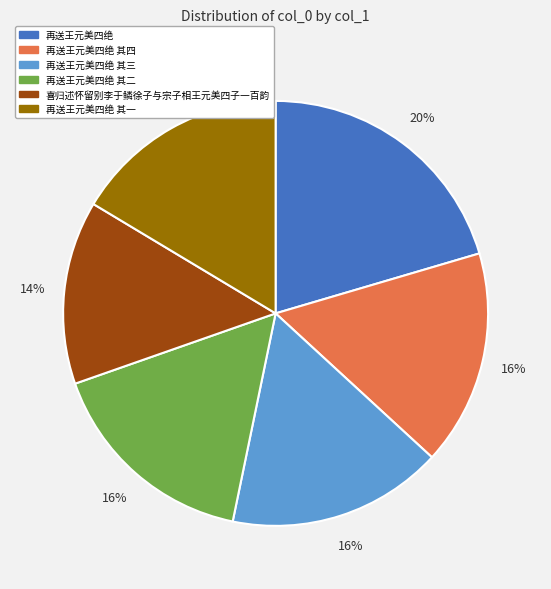

Is there a majority slice in this chart?

No